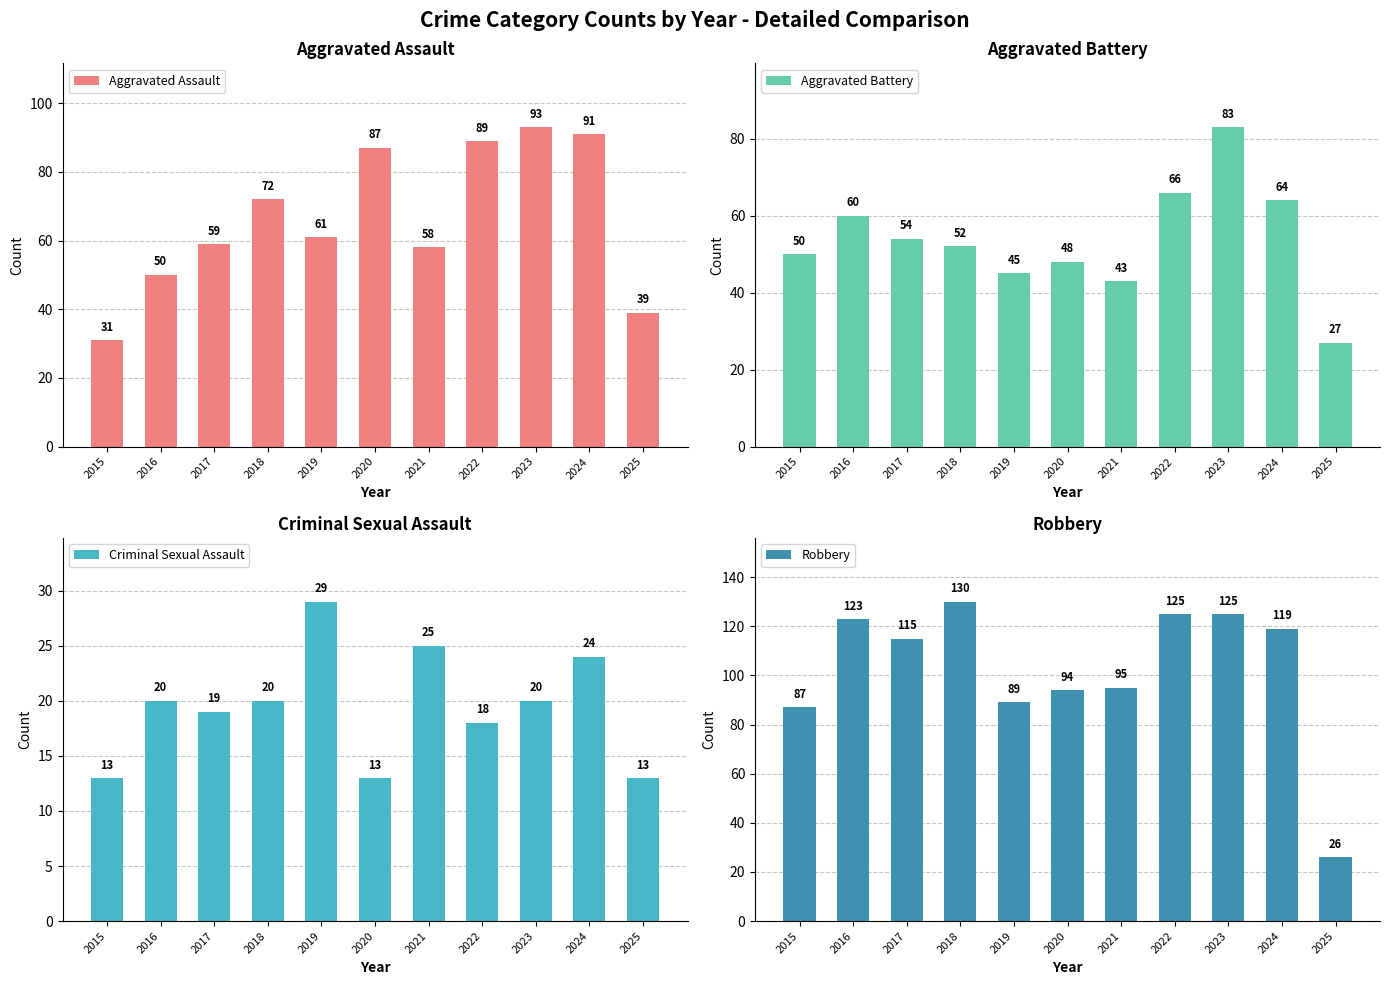

List the series in order of their peak value, lowest first.

Criminal Sexual Assault, Aggravated Battery, Aggravated Assault, Robbery